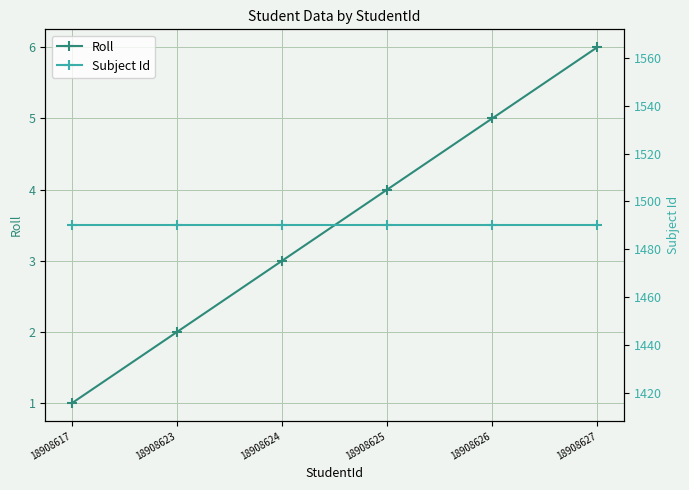

Which series has the largest total across all categories?

Subject Id